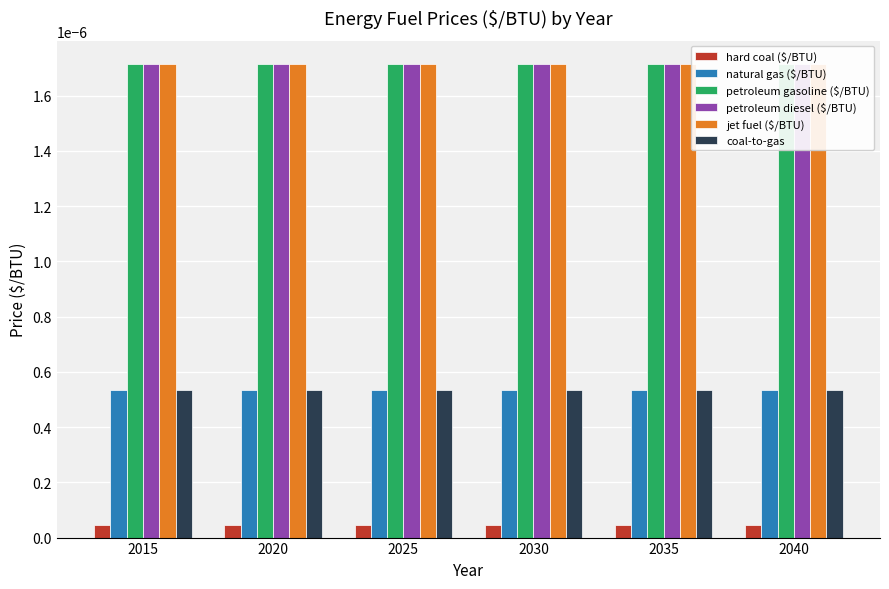

Is it true that natural gas ($/BTU) equals 0.0 at 2015?

True